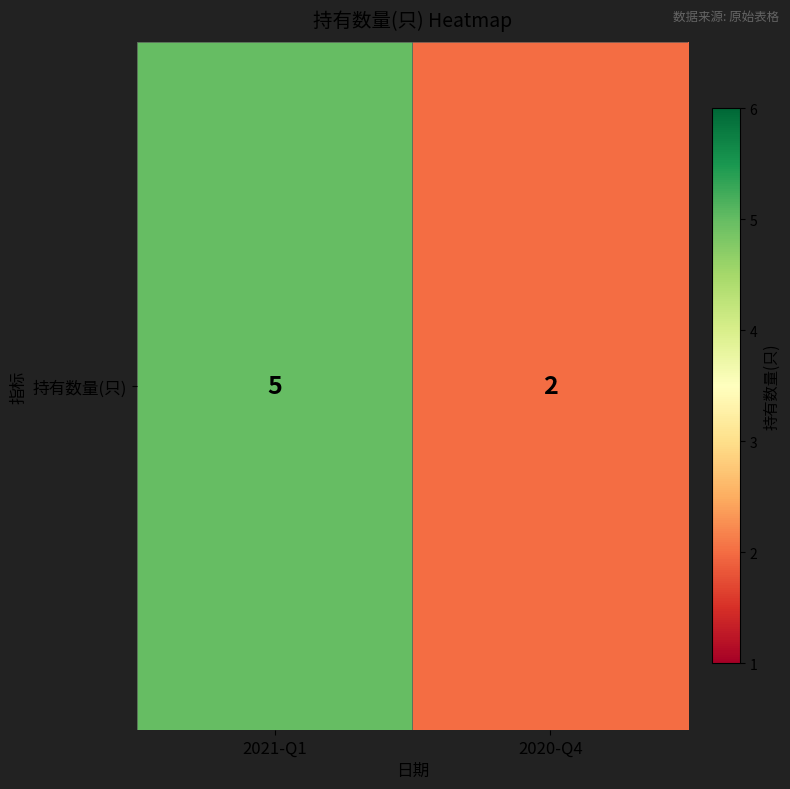

Approximately how many times larger is the value at 2020-Q4 compared to 2021-Q1?

0.4